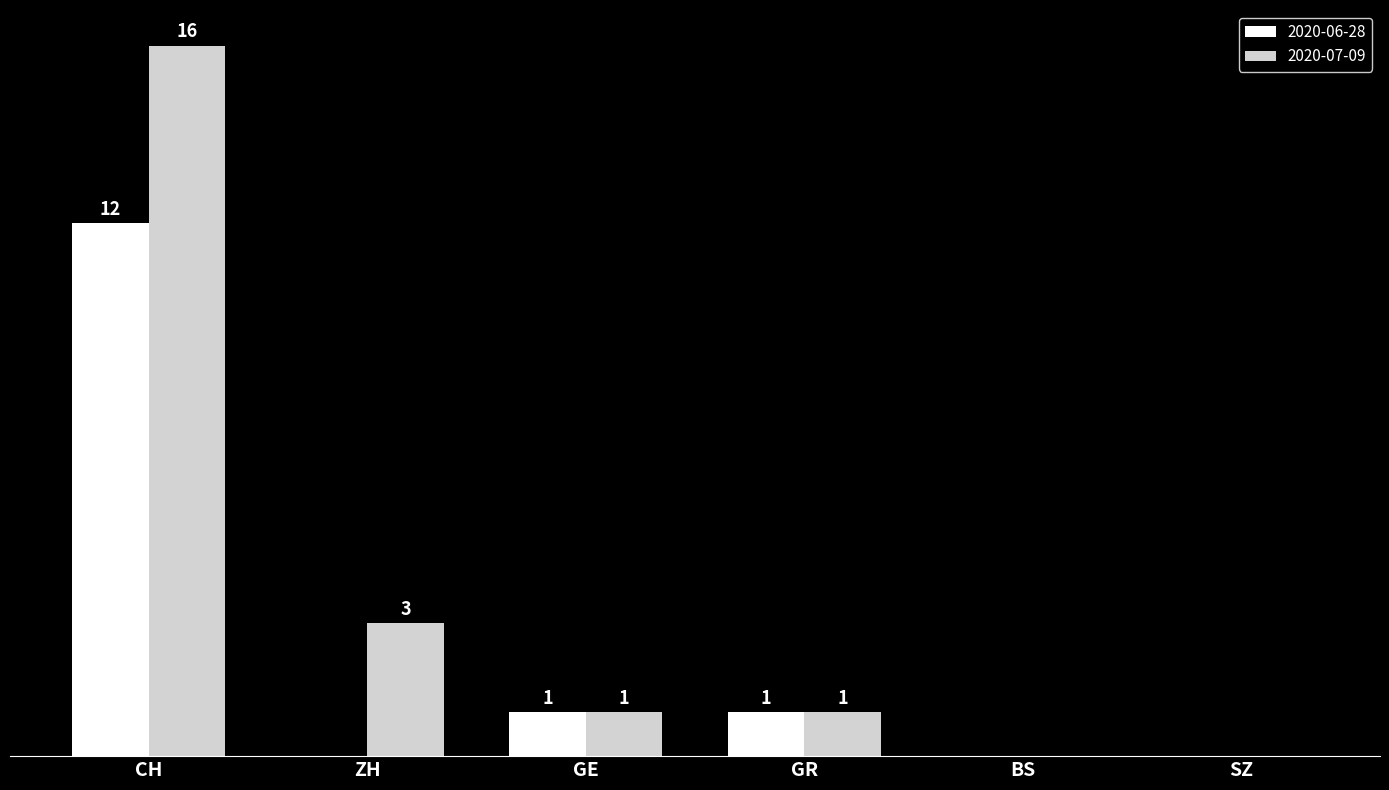

At which label does 2020-07-09 reach its peak?

CH